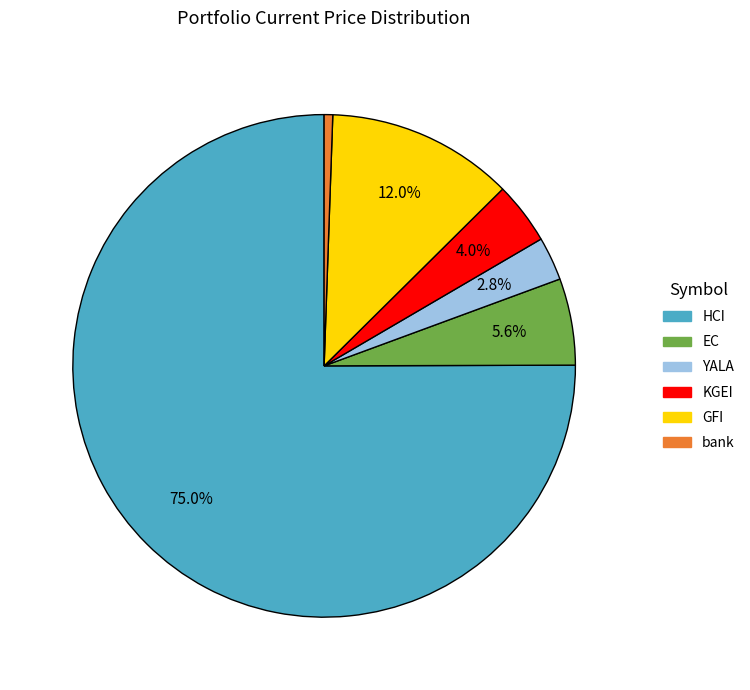

How many segments does this pie chart have?

6